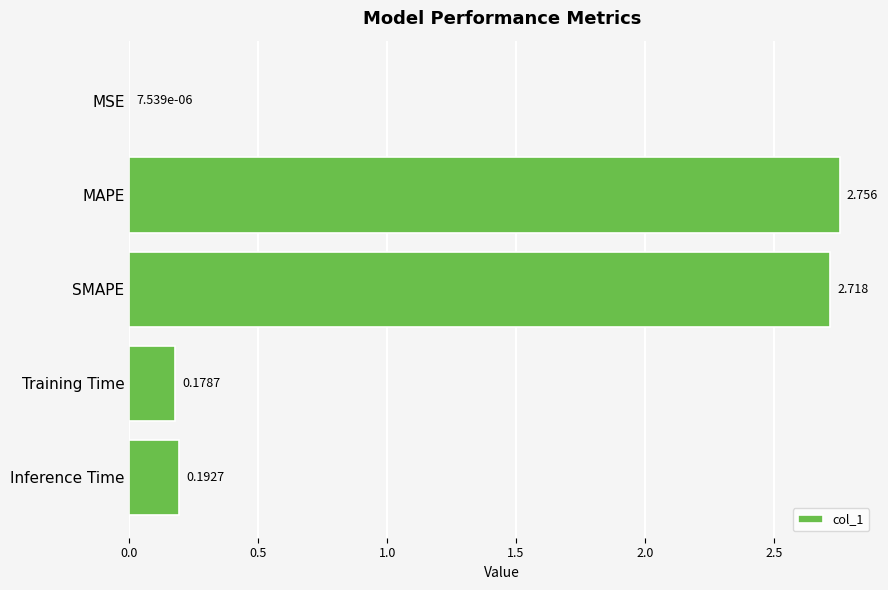

Where is the data nearest to the value 1?

Inference Time